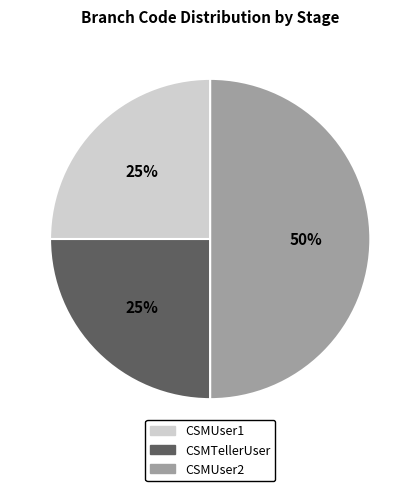

What is the ratio of the value at CSMTellerUser to the value at CSMUser2?

0.5